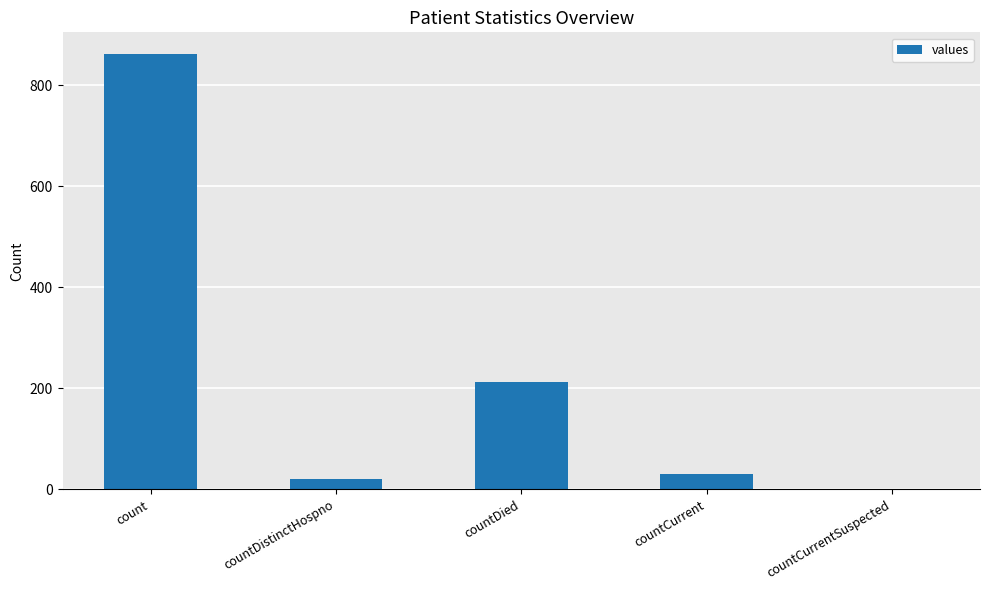

How many values are above zero?

4